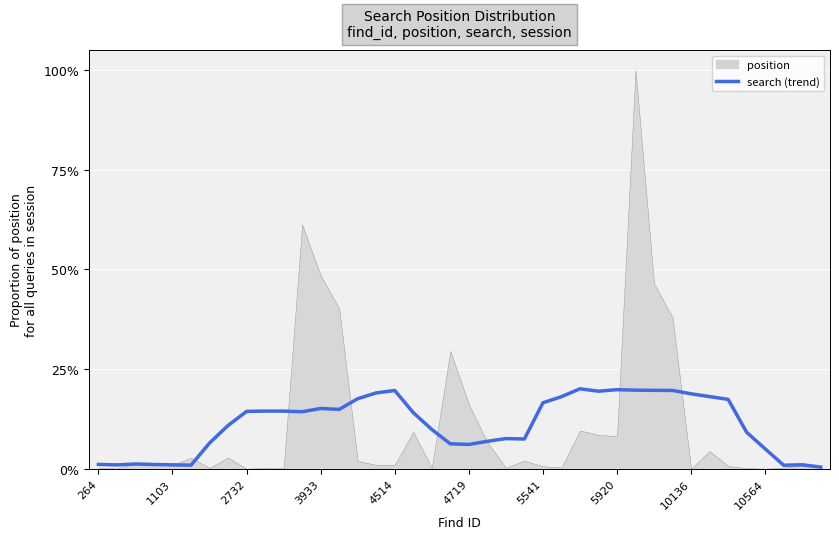

What is the difference between the maximum and second lowest values?

0.2